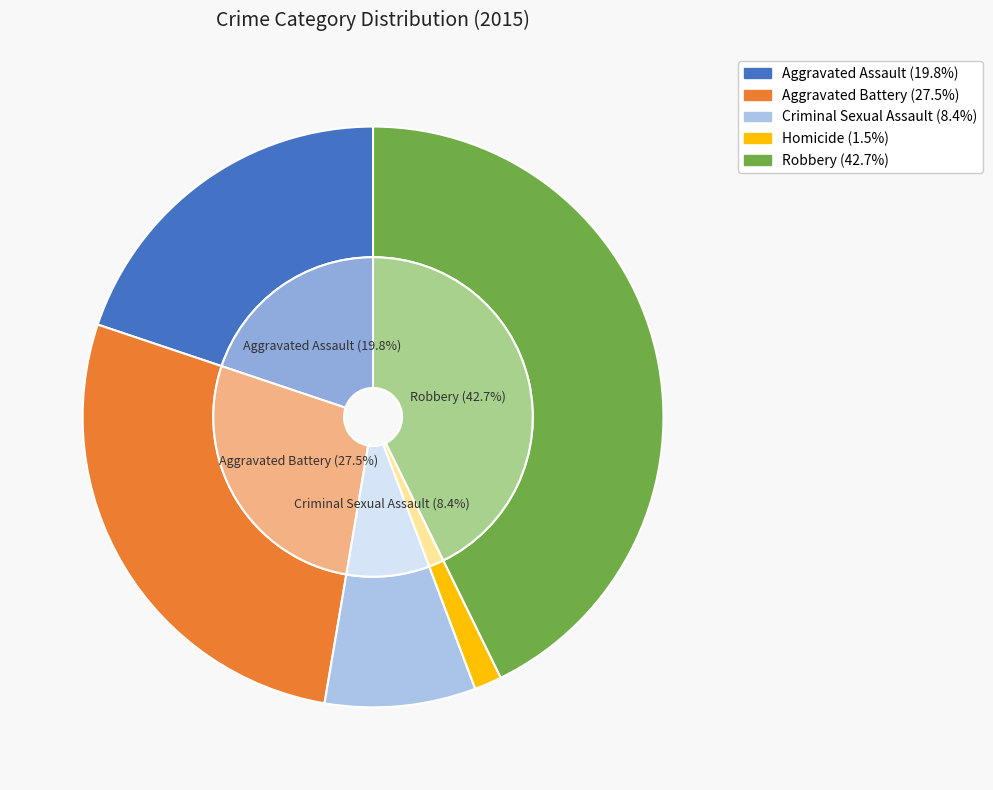

Combined, do Robbery and Criminal Sexual Assault account for over 50%?

Yes